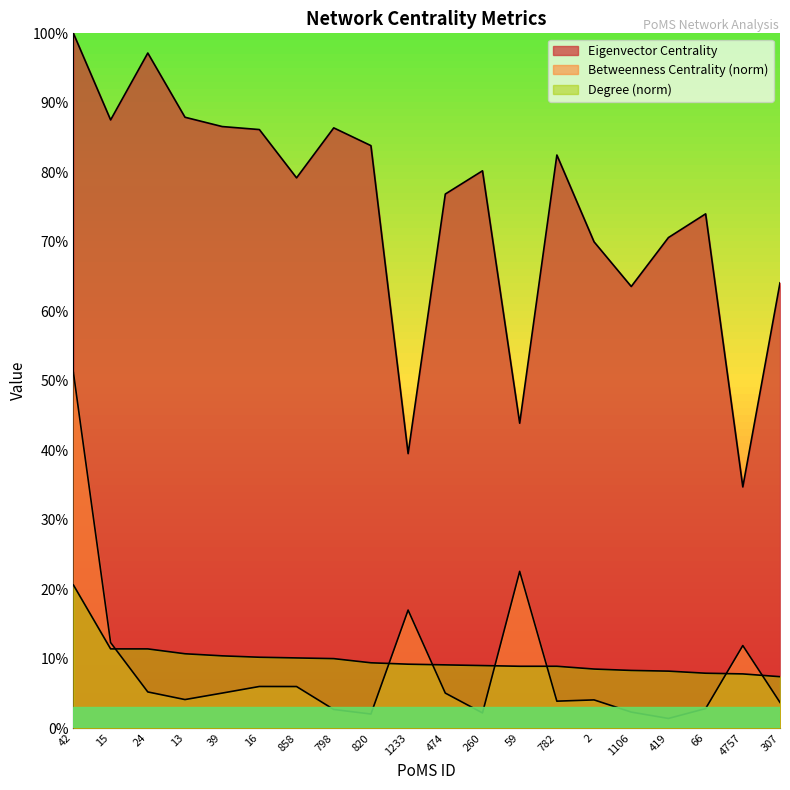

Rank the categories by Degree (norm) value from lowest to highest.

307, 4757, 66, 419, 1106, 2, 59, 782, 260, 474, 1233, 820, 798, 858, 16, 39, 13, 15, 24, 42